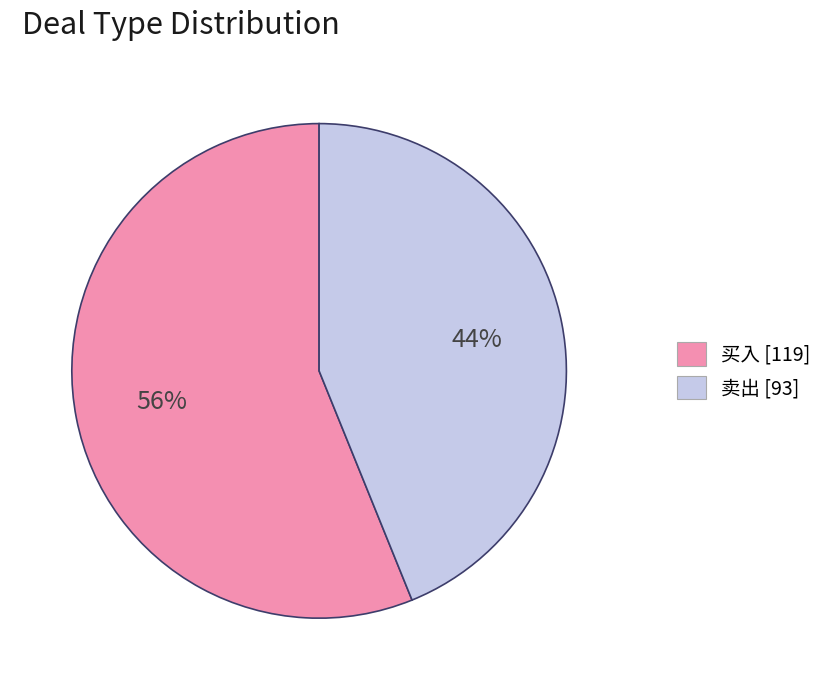

To the nearest percent, what percentage of the pie is 买入?

56%